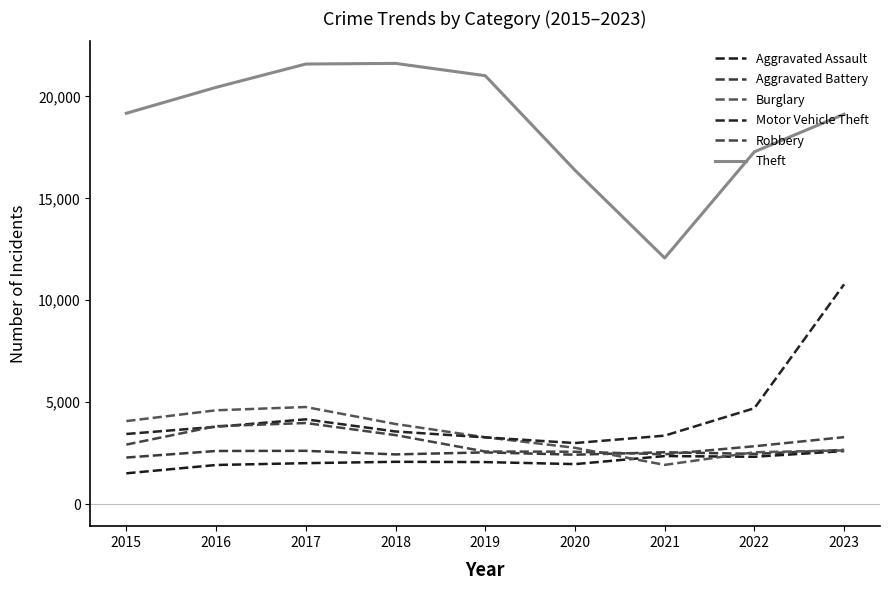

Which series has the widest spread of values?

Theft